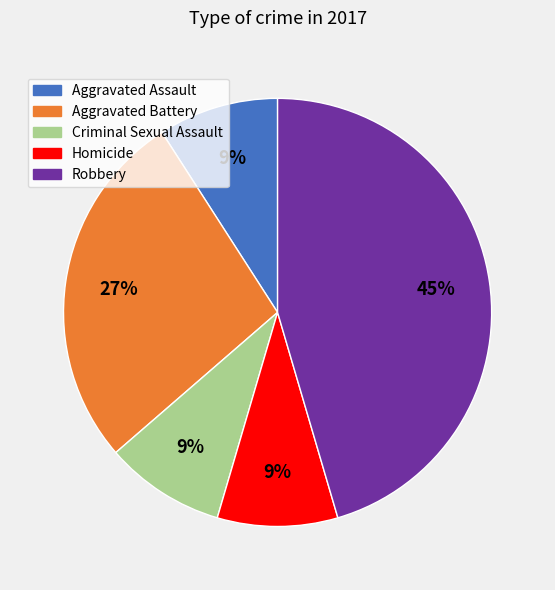

True or false: Robbery accounts for 45% of the total.

True